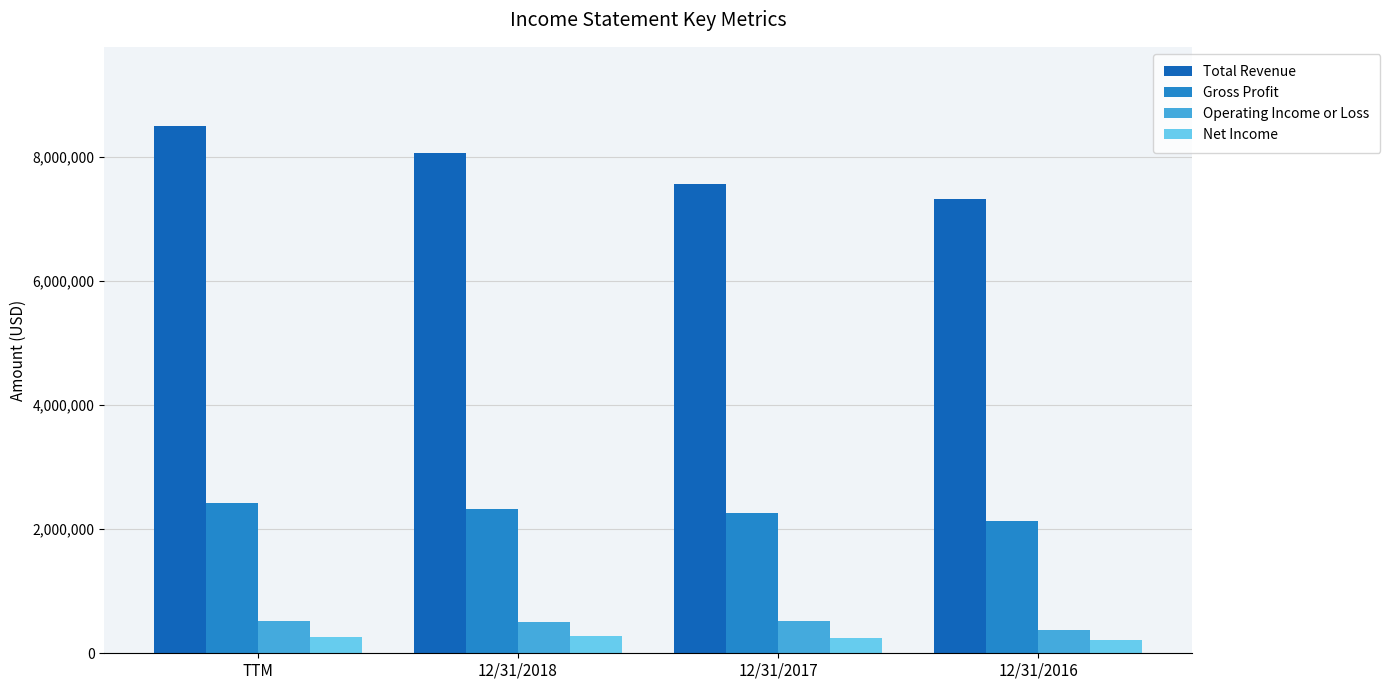

Is it true that Gross Profit equals 2416010 at TTM?

True